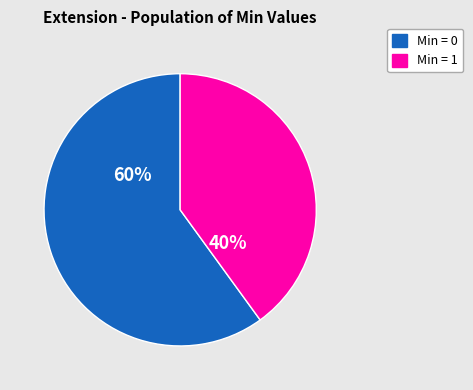

What is the smallest slice in the pie chart?

Min = 1